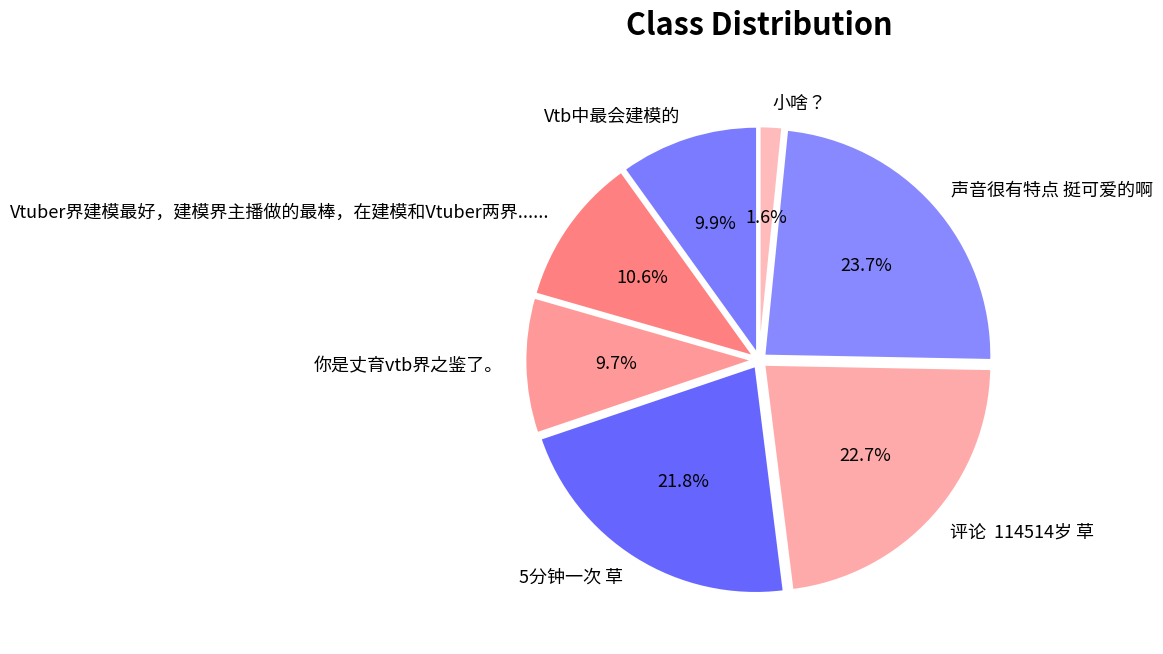

What is the total percentage of 评论 114514岁 草 and 声音很有特点 挺可爱的啊?

46.4%